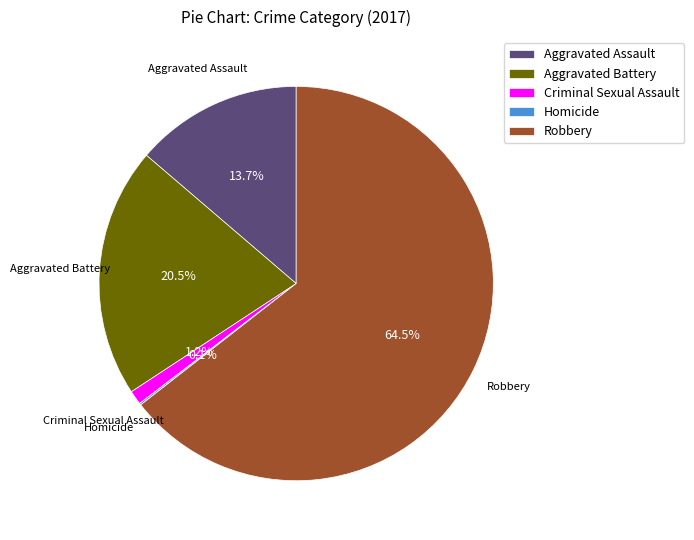

Is there a majority slice in this chart?

Yes